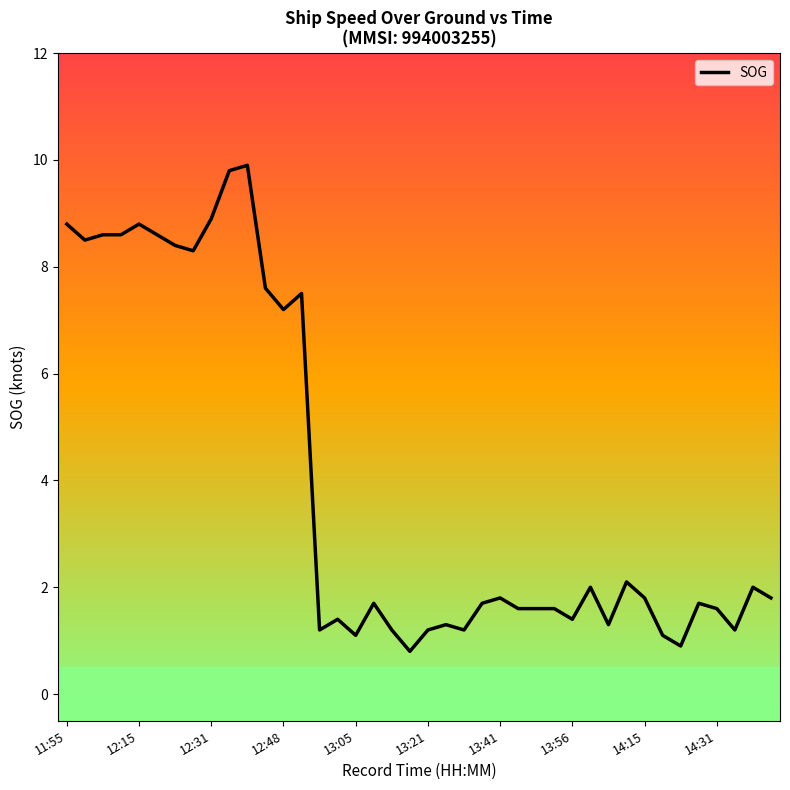

What is the difference between the maximum and minimum values?

9.1